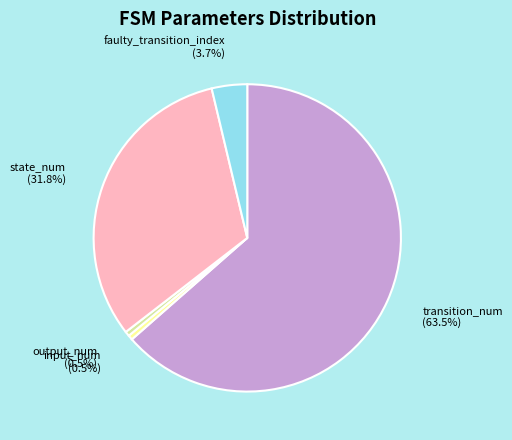

Which category has the biggest portion of the pie?

transition_num